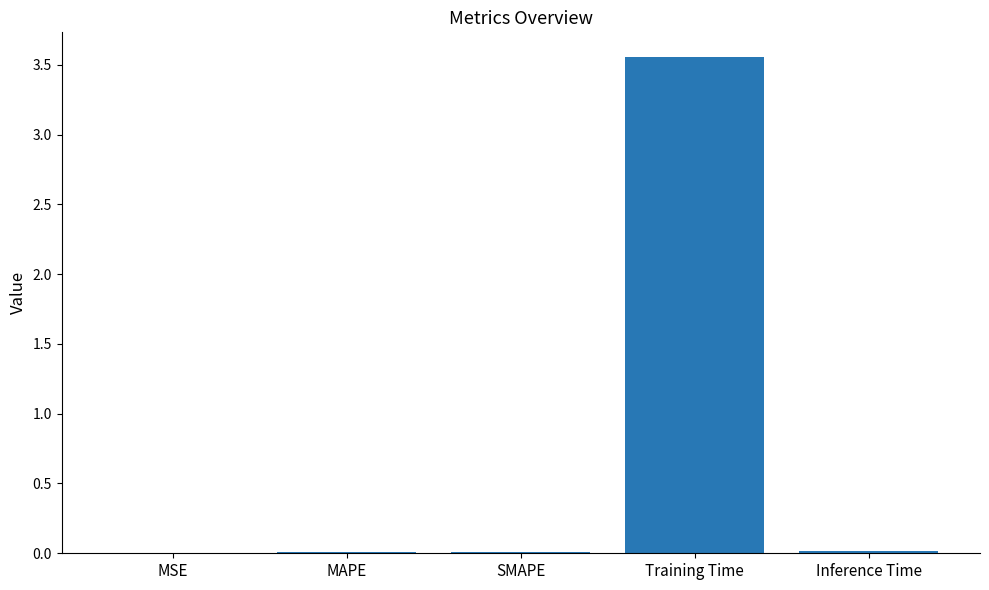

Is it true that the value at Inference Time is 0.0?

True